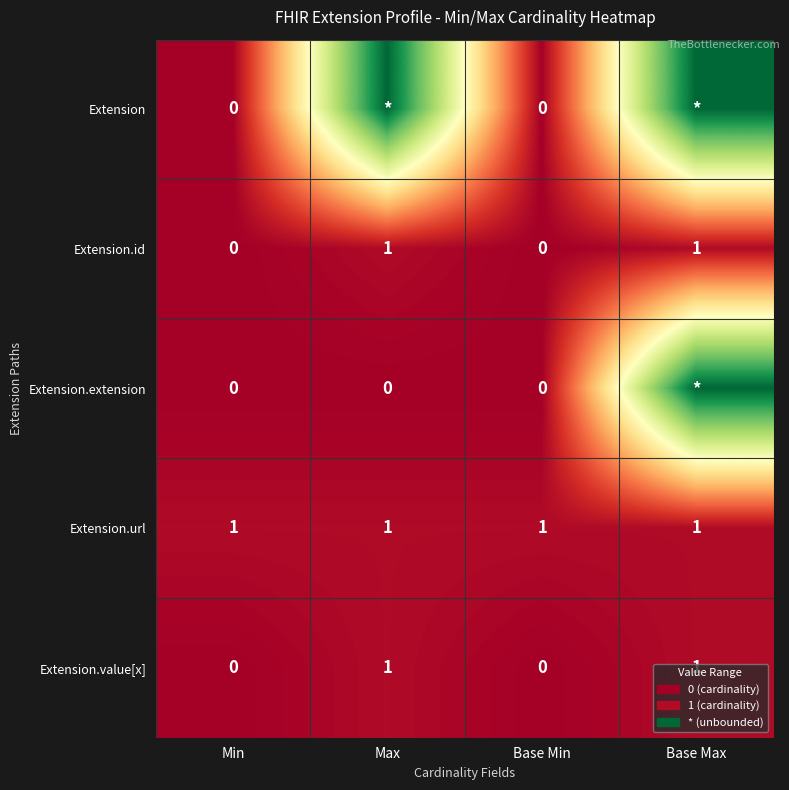

Count the Extension.value[x] values in the range 0 to 1.

4